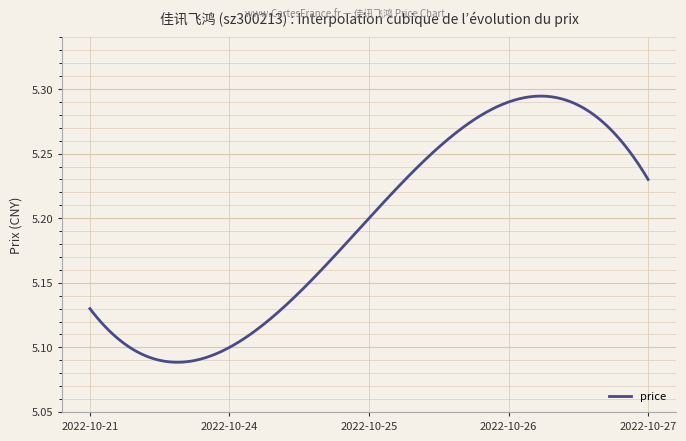

Does the chart display data point markers on the line(s)?

No